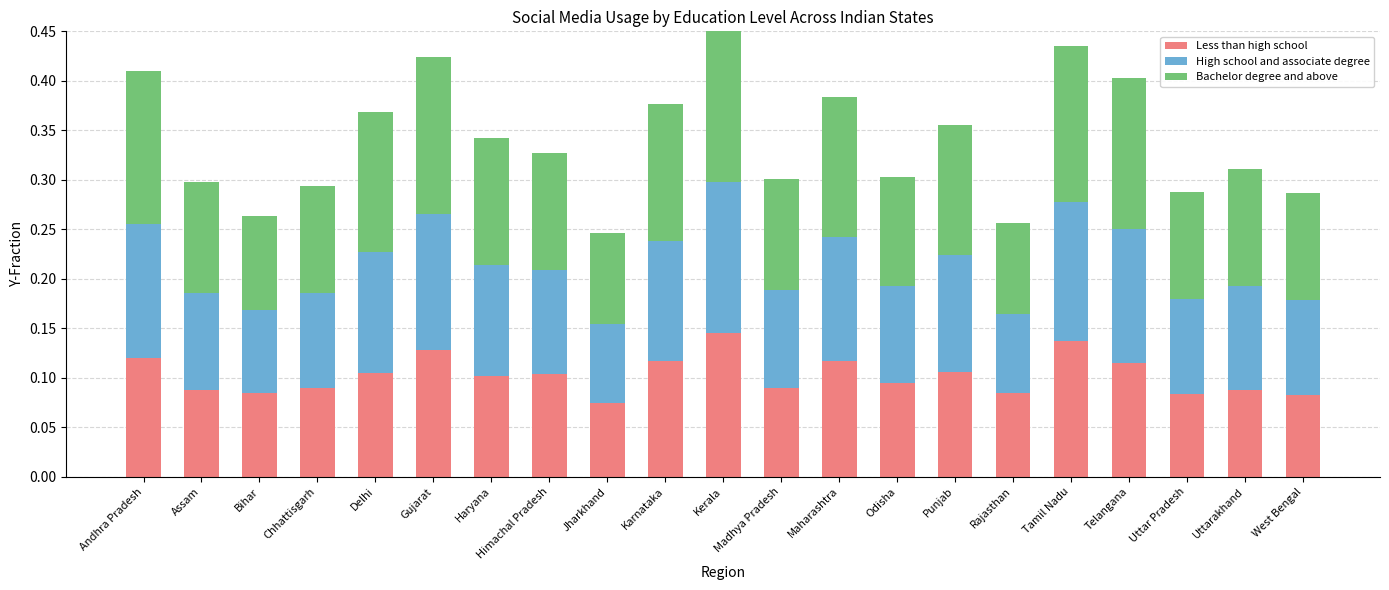

What is the value of the Less than high school bar at the 19th from the left?

0.1